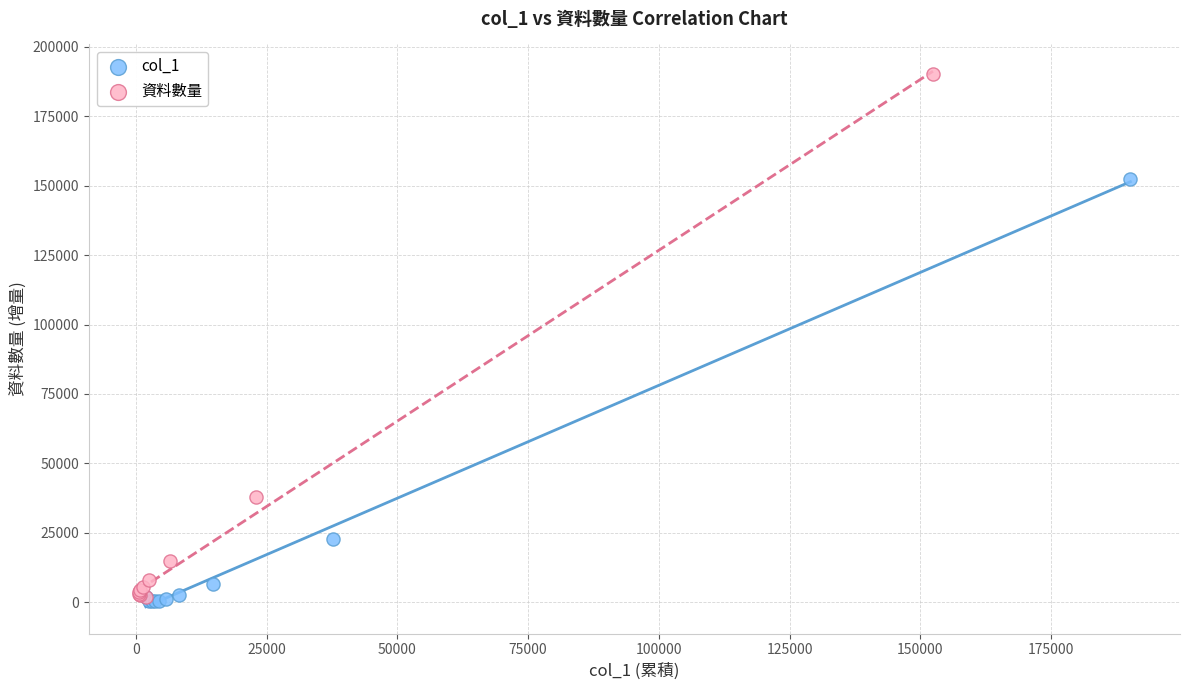

Which series has the widest spread of Y values?

資料數量